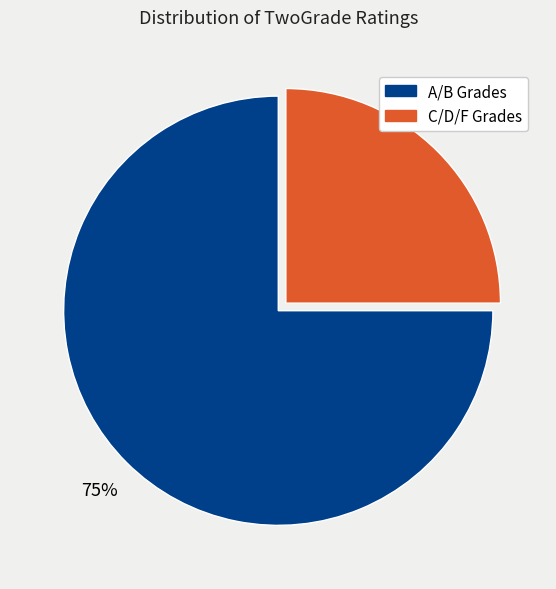

Does any single category account for the majority?

Yes